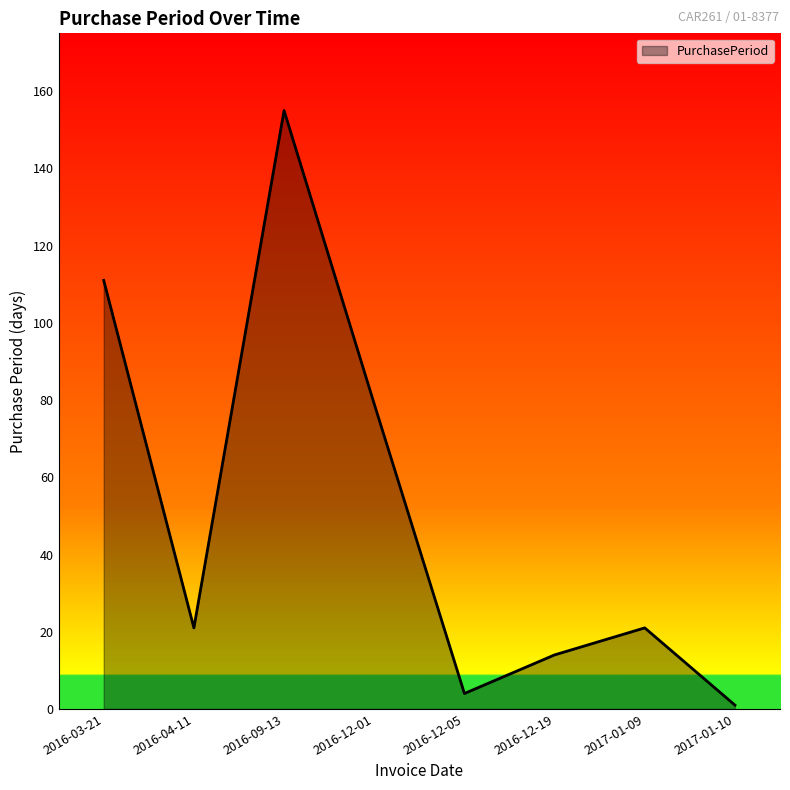

How many distinct data groups are displayed?

1